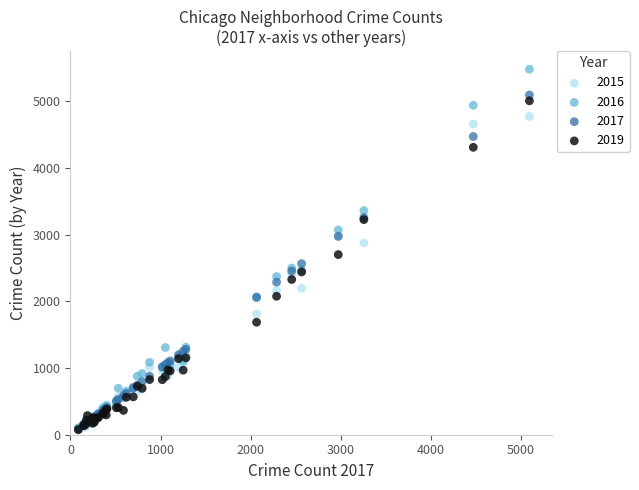

What are all the series names shown in the legend?

2015, 2016, 2017, 2019